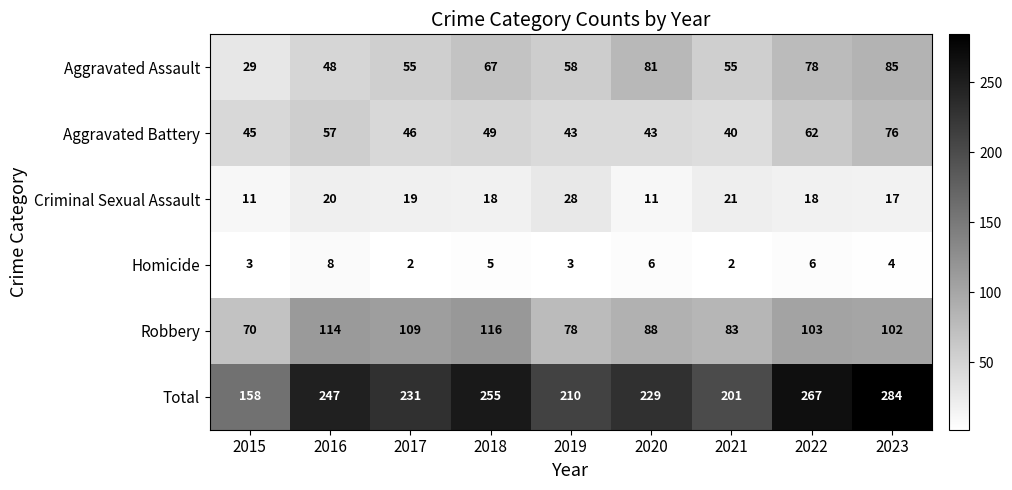

What value does the Total series have at 2016?

247